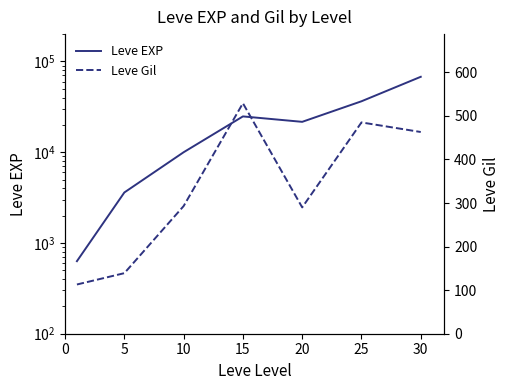

True or false: Leve EXP and Leve Gil intersect in this chart.

False